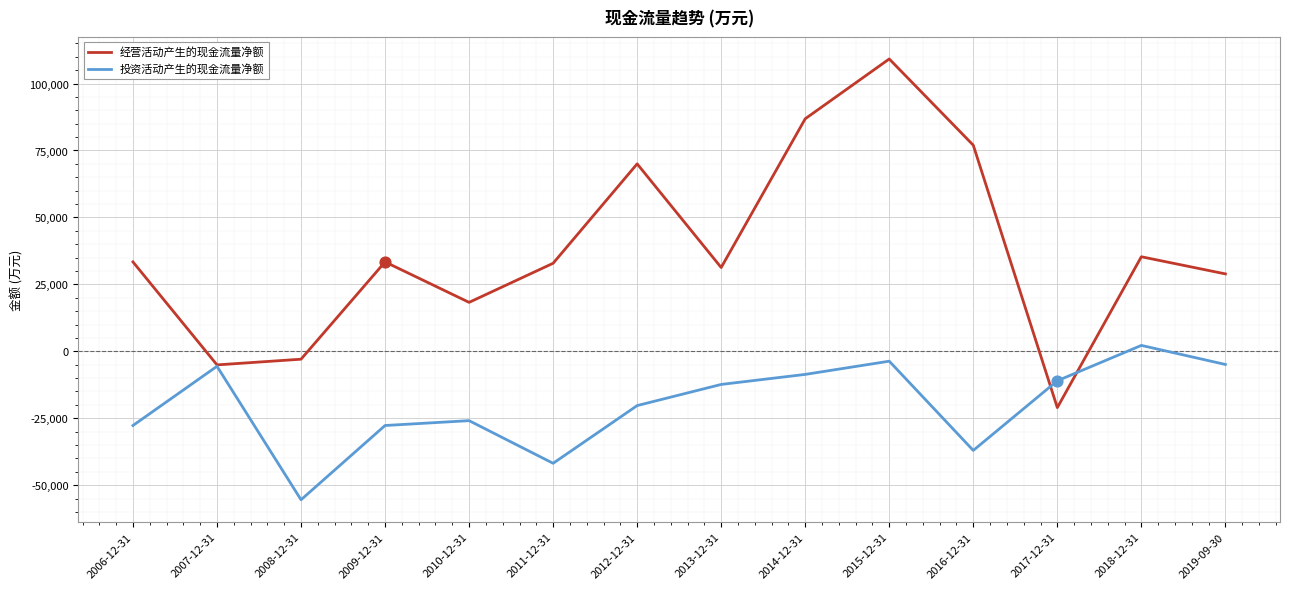

Is the value of 经营活动产生的现金流量净额 at 2013-12-31 greater than the value of 投资活动产生的现金流量净额 at 2014-12-31?

Yes